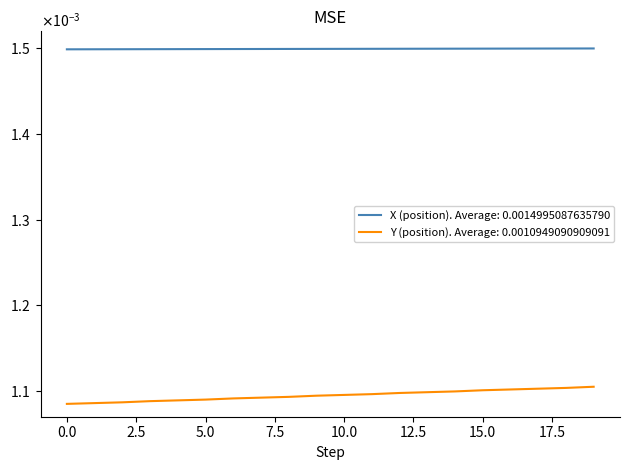

Does the chart display data point markers on the line(s)?

No